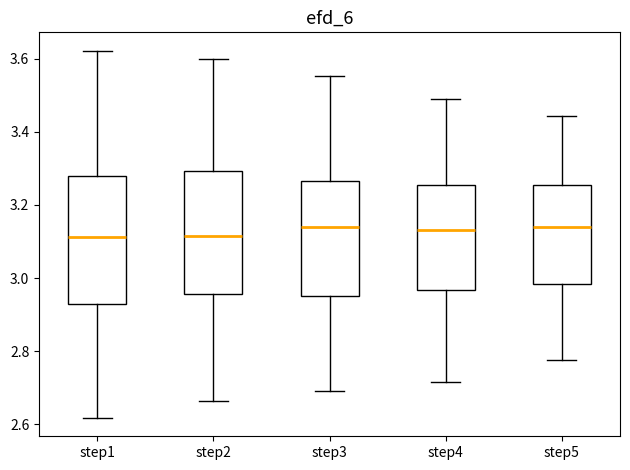

Where does the lower whisker of the box for step4 end on the y-axis? The values are not printed on the chart, so give them approximately, as read against the axis.

2.72